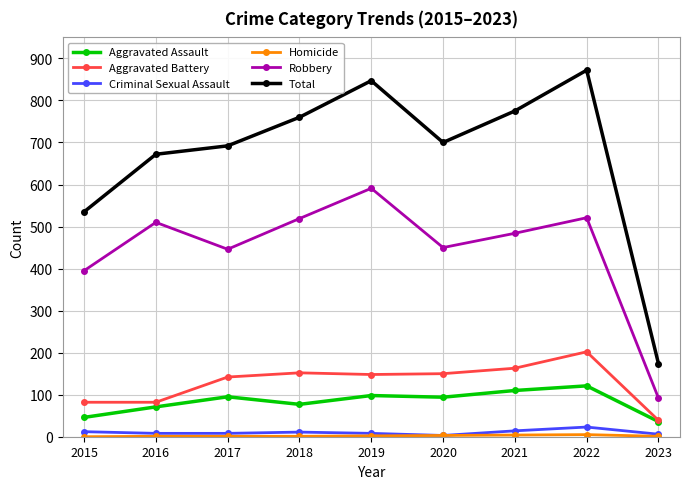

What is the sum of the Aggravated Assault values at 2017 and 2018?

172